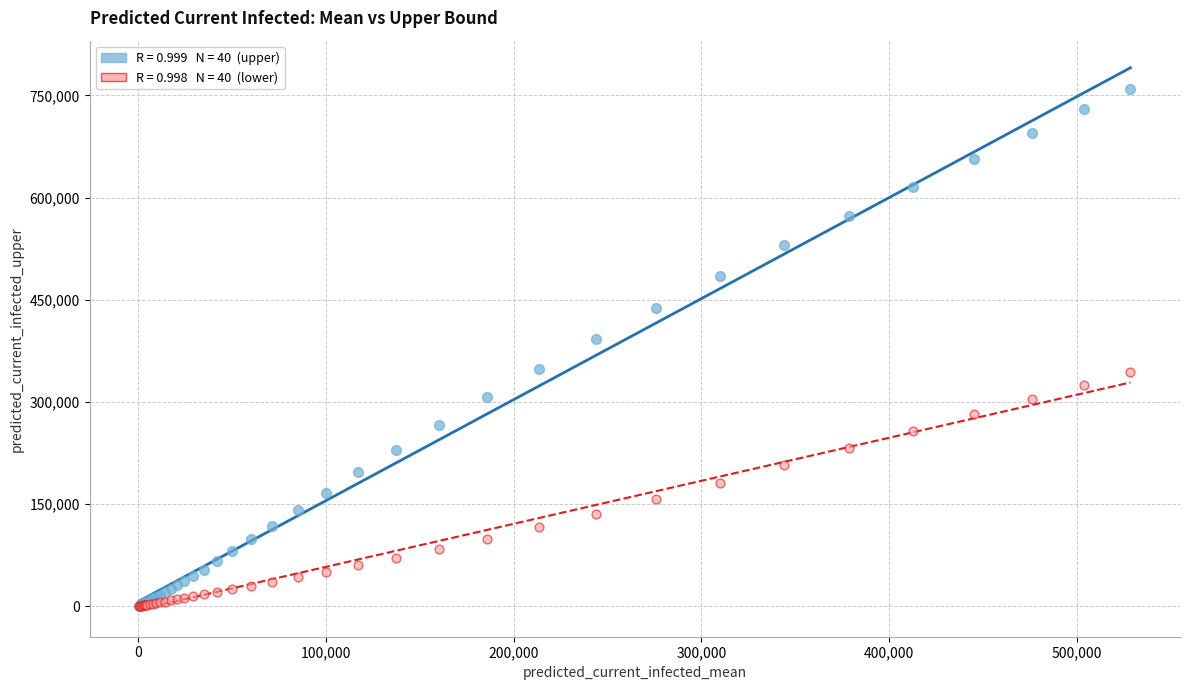

Across all series, what Y value is closest to 379829?

392574